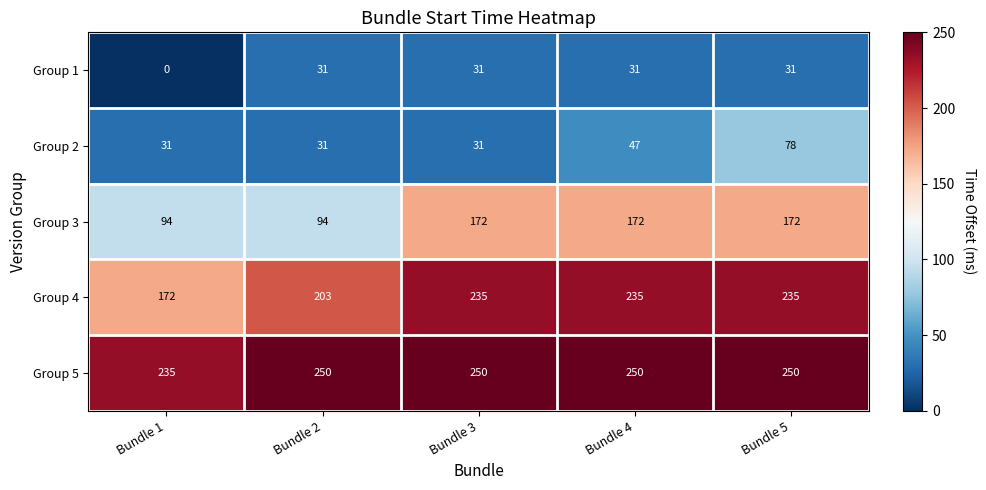

Reading left to right, list all the values displayed in this chart.

Group 1: 0	31	31	31	31
Group 2: 31	31	31	47	78
Group 3: 94	94	172	172	172
Group 4: 172	203	235	235	235
Group 5: 235	250	250	250	250